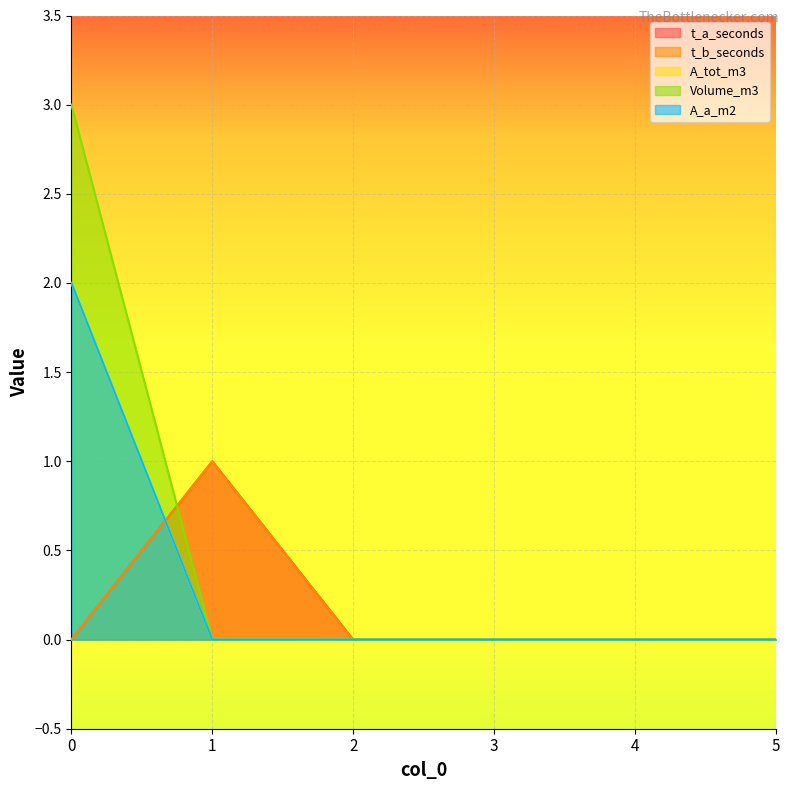

Reading right to left, what are all the values shown in this chart?

t_a_seconds: 5=0	4=0	3=0	2=0	1=1	0=0
t_b_seconds: 5=0	4=0	3=0	2=0	1=1	0=0
A_tot_m3: 5=0	4=0	3=0	2=0	1=0	0=2
Volume_m3: 5=0	4=0	3=0	2=0	1=0	0=3
A_a_m2: 5=0	4=0	3=0	2=0	1=0	0=2